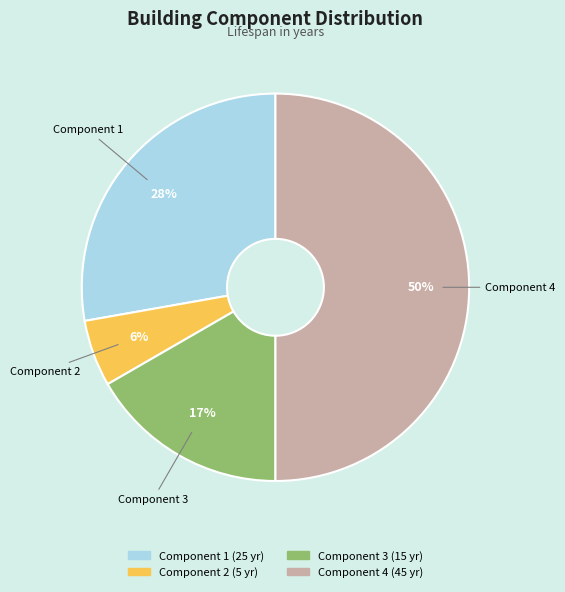

Rank the categories by value from highest to lowest.

Component 4, Component 1, Component 3, Component 2